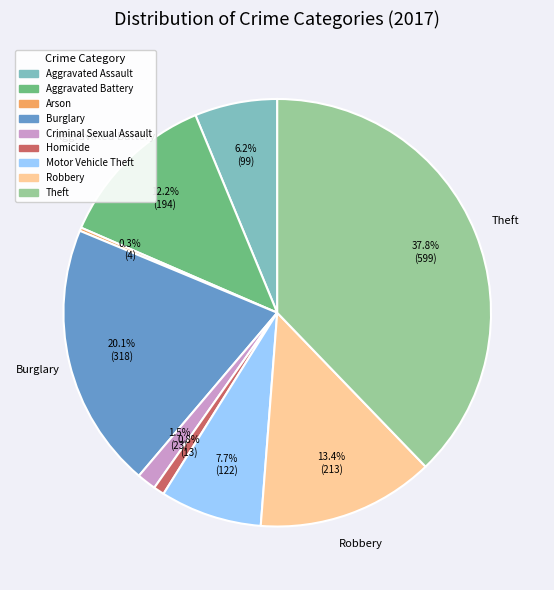

To the nearest percent, what percentage of the pie is Aggravated Battery?

12%